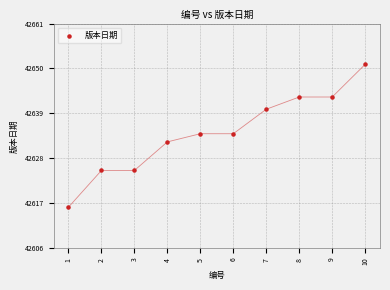

What is the range of X values (max minus min)?

9